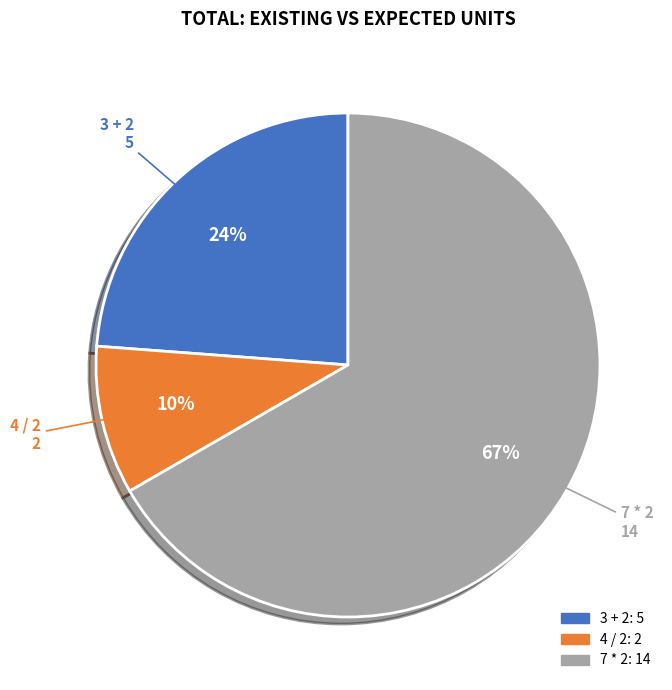

Rank the categories by value from highest to lowest.

7 * 2, 3 + 2, 4 / 2